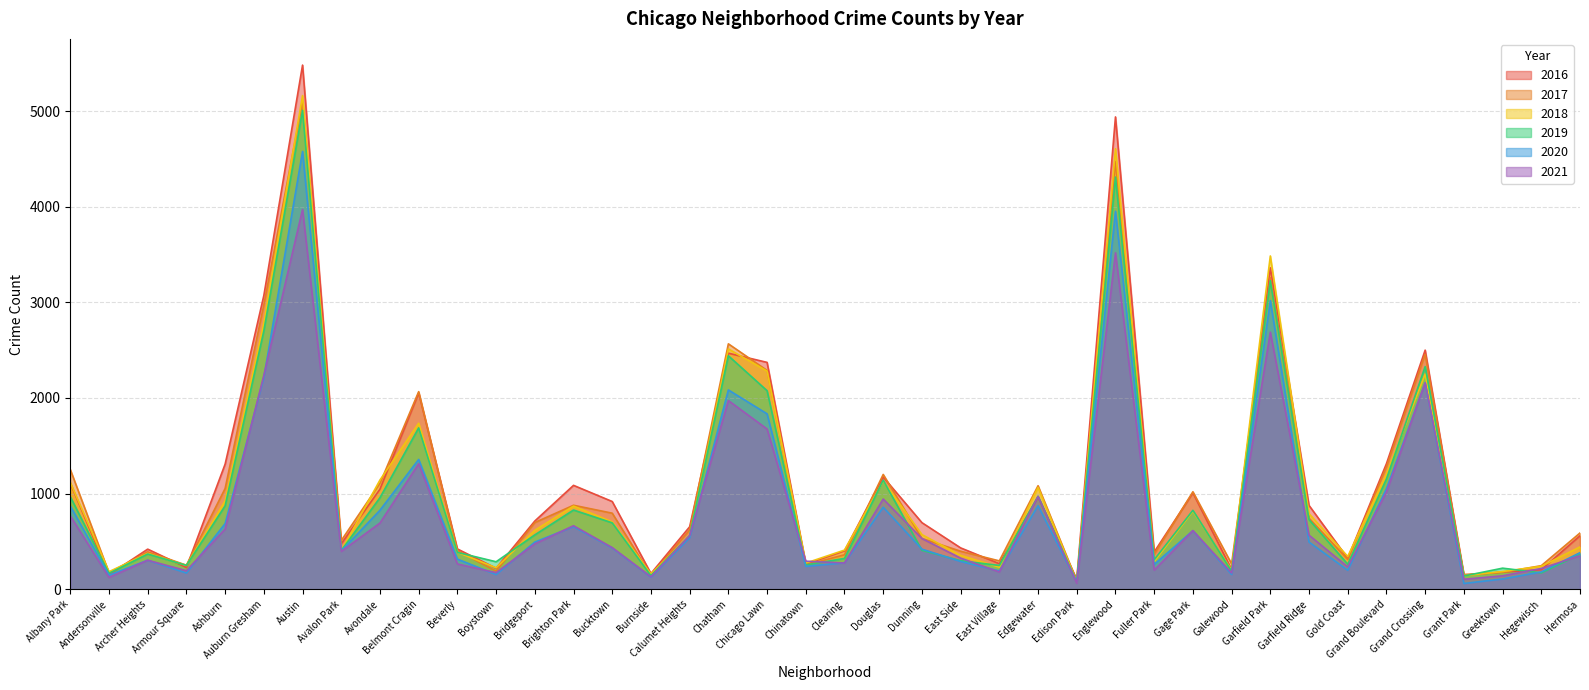

Does the chart have visible grid lines?

Yes